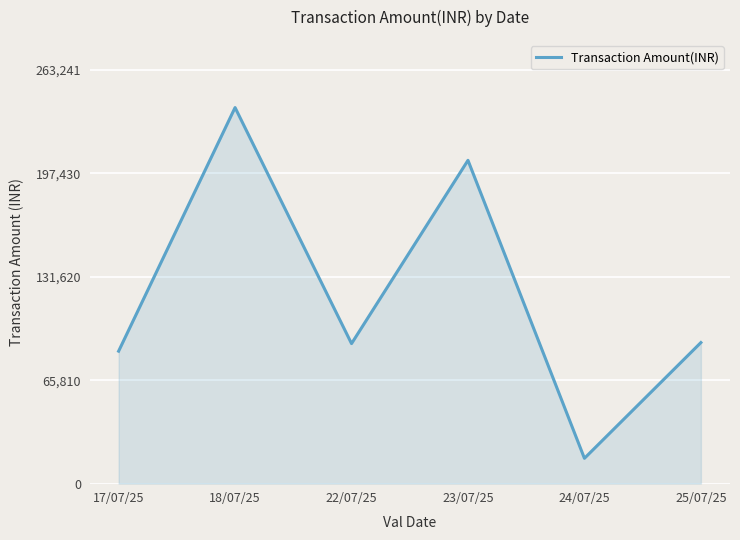

What is the difference between the maximum and second lowest values?

155046